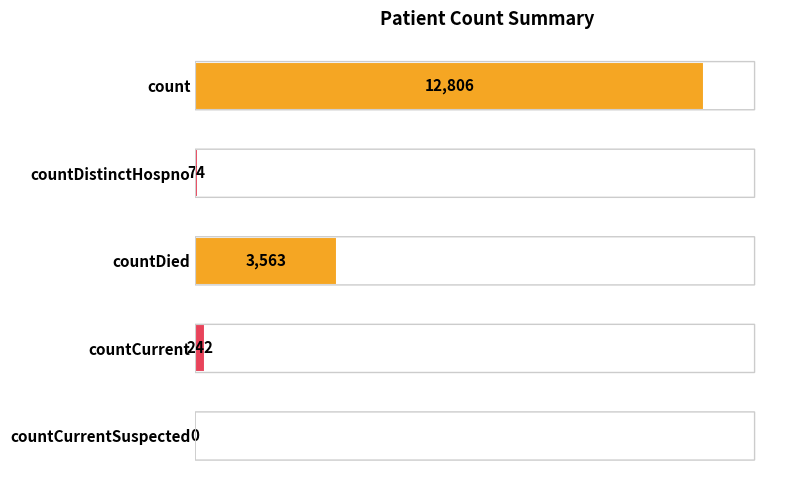

Is it true that the value at countDied is 1033?

False